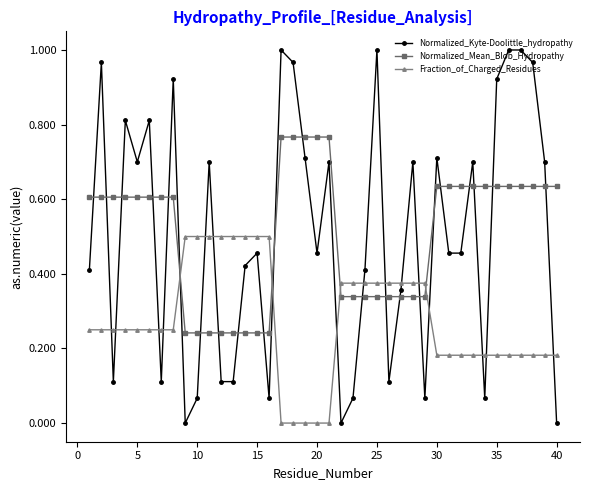

True or false: Normalized_Kyte-Doolittle_hydropathy has more than 0 points higher than both neighbors.

True